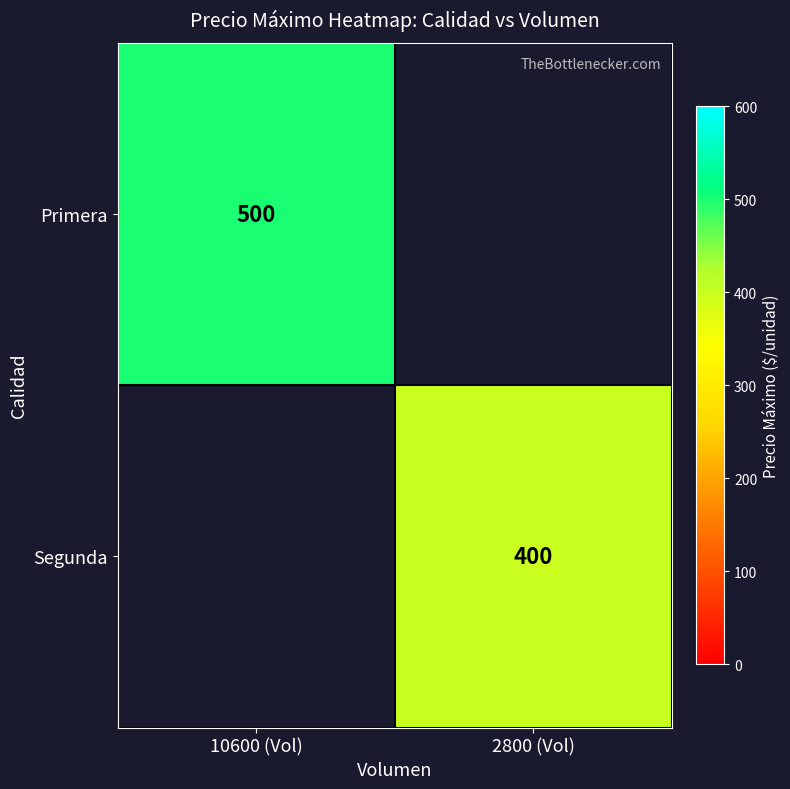

True or false: Primera has a value of 248 at 10600 (Vol).

False